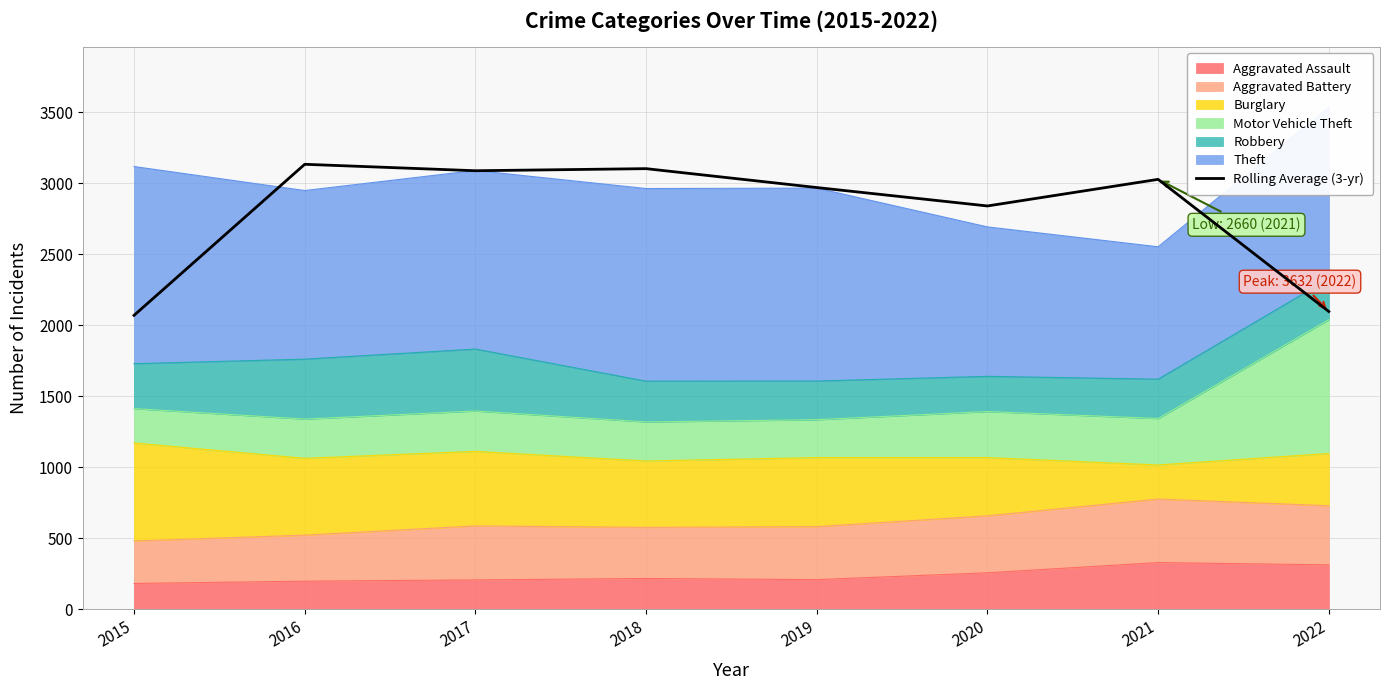

Where does the data first go above 3027?

2016